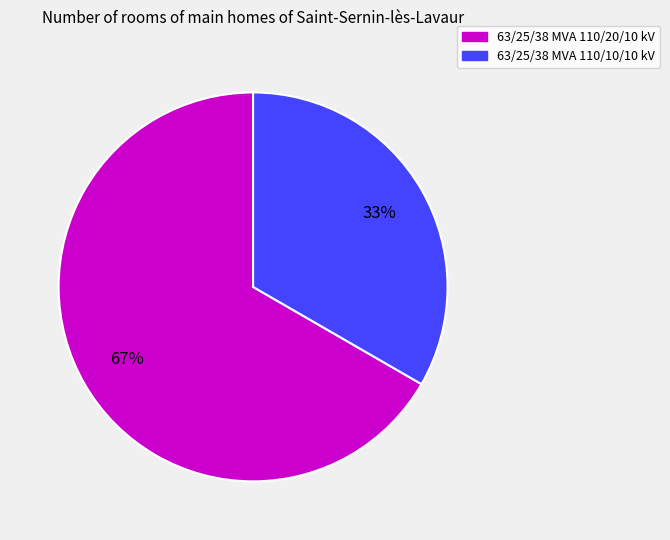

Rank the categories by value from highest to lowest.

63/25/38 MVA 110/20/10 kV, 63/25/38 MVA 110/10/10 kV